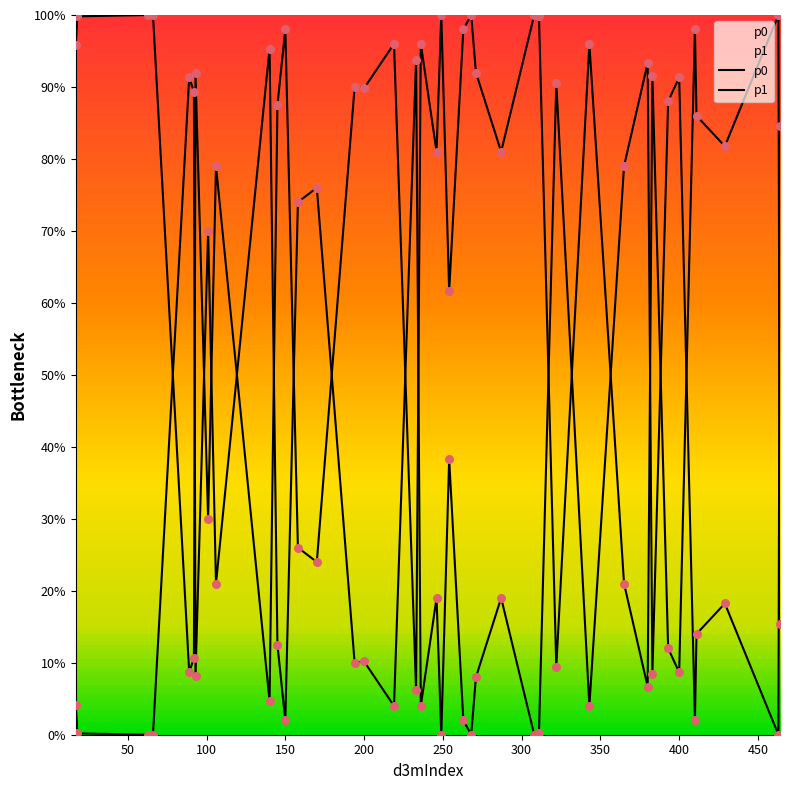

Which series has the widest spread of Y values?

p0